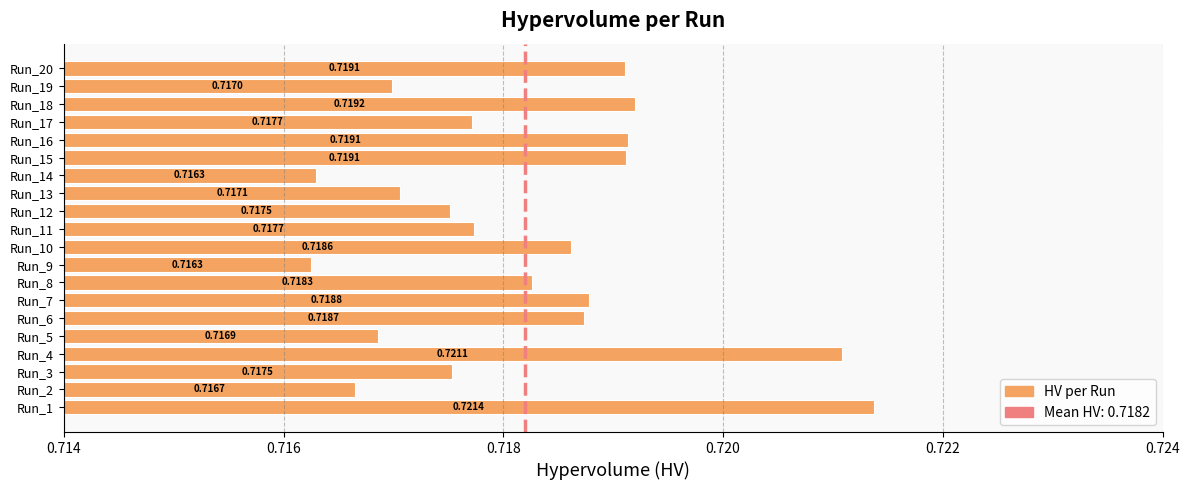

Which label corresponds to the largest value in the chart?

Run_1